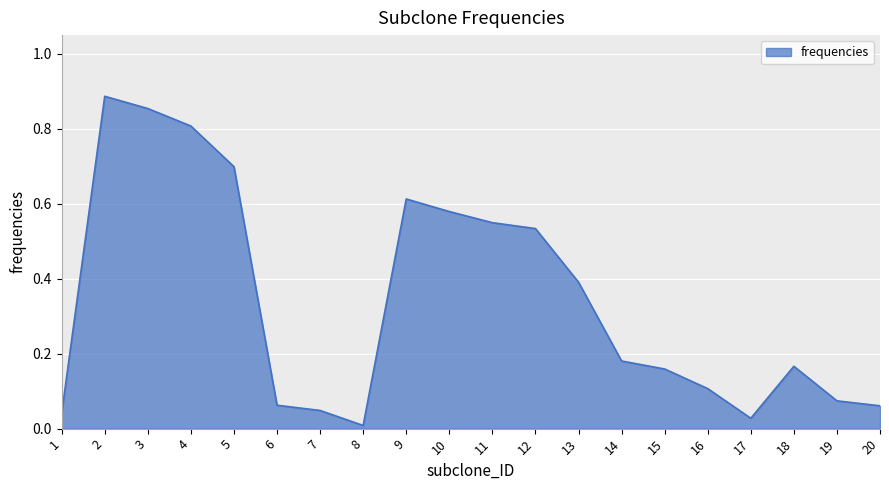

What is the difference between the values at 5 and 17?

0.7